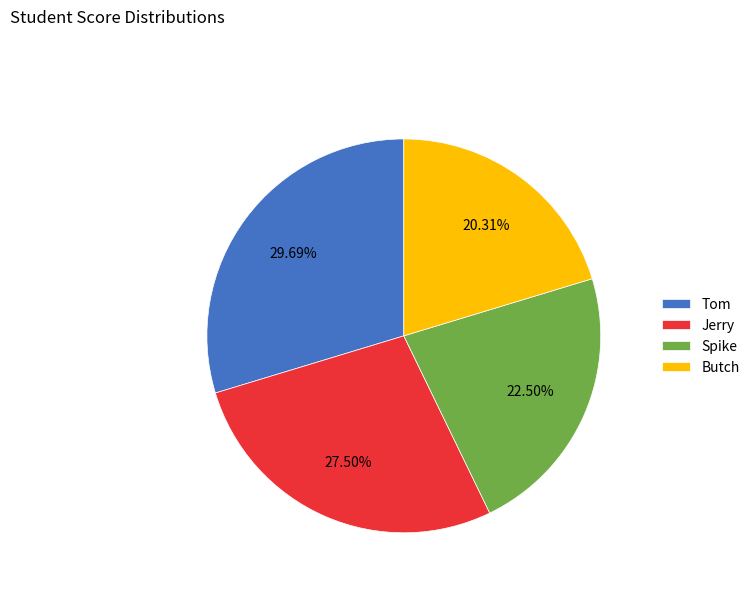

Rank the categories by value from lowest to highest.

Butch, Spike, Jerry, Tom